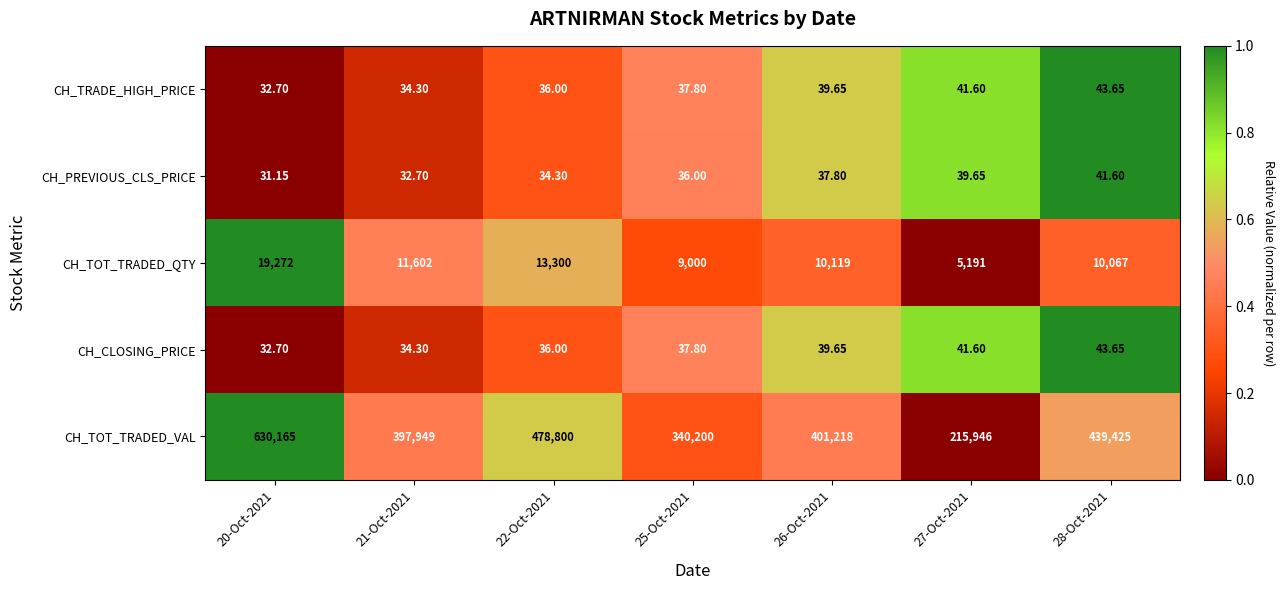

Which series has the largest total across all categories?

CH_TOT_TRADED_VAL